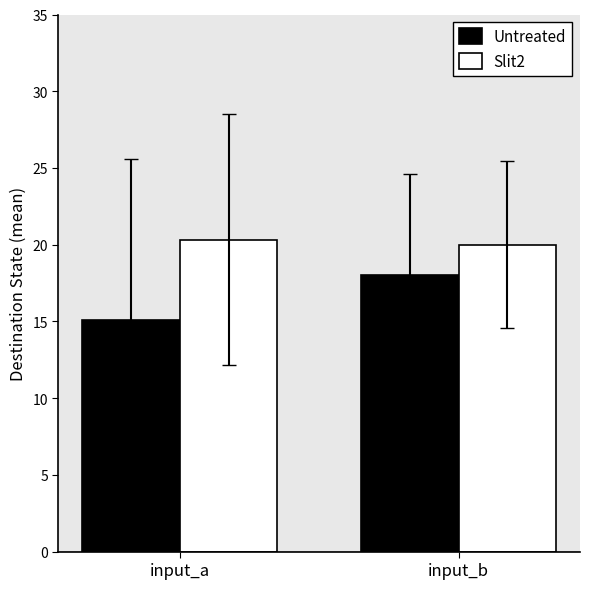

Read the Untreated value at input_b.

18.0